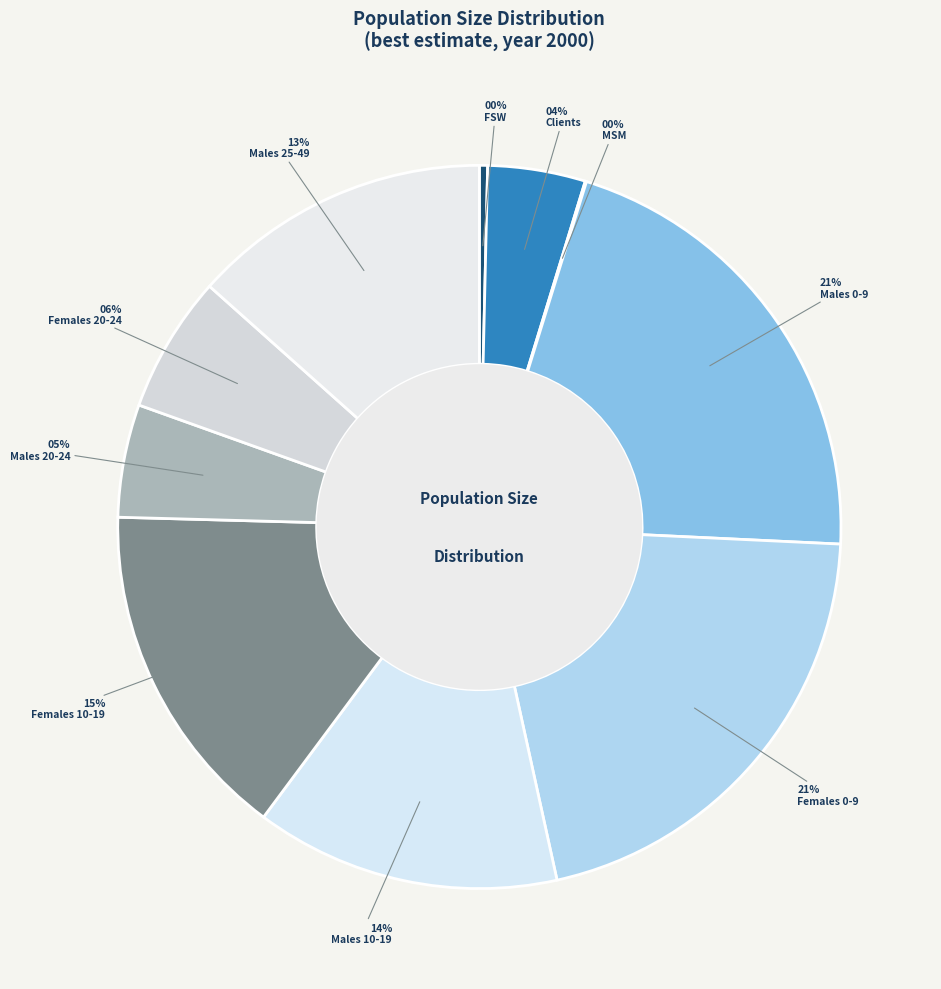

How many segments does this pie chart have?

10